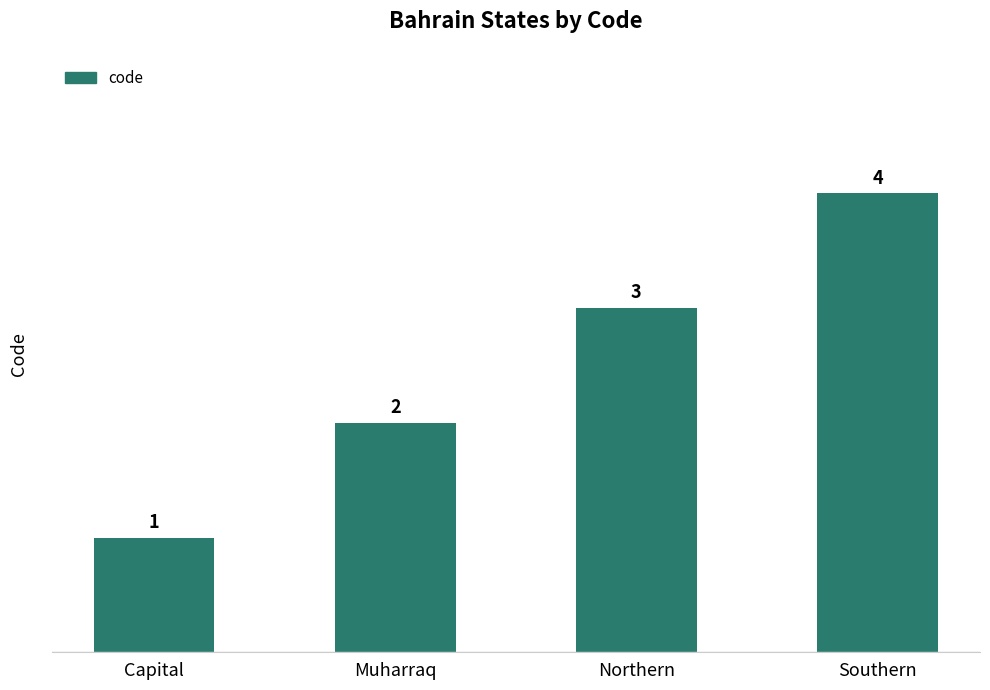

Which label corresponds to the smallest value in the chart?

Capital